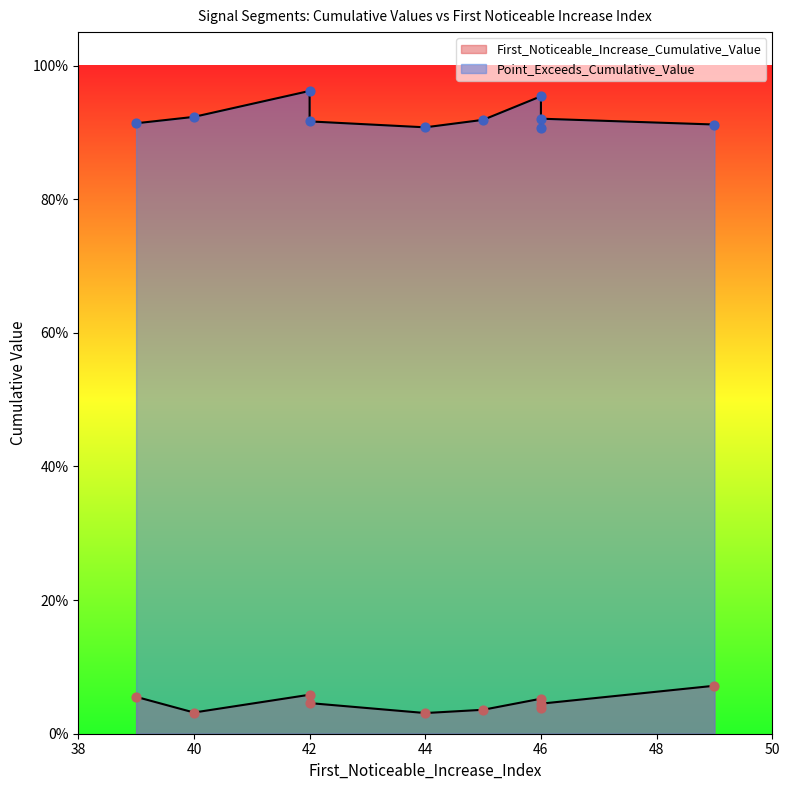

What is the total value across all series at 44?

0.9